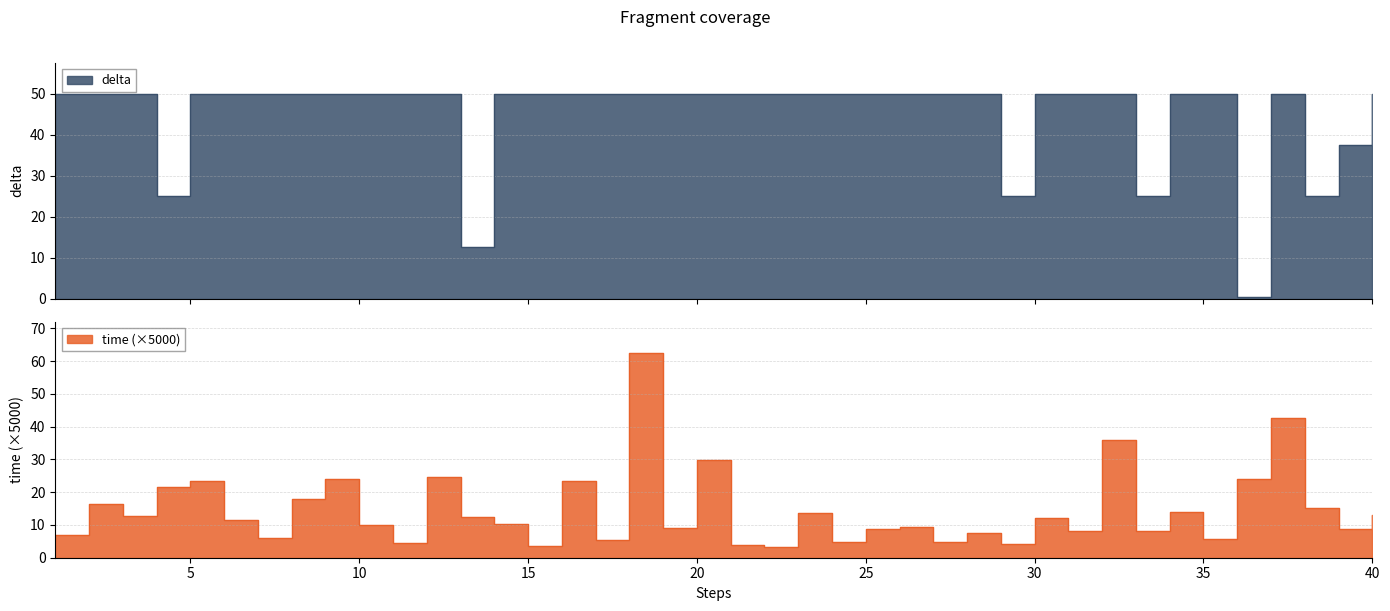

Rank the categories by delta value from lowest to highest.

36, 13, 38, 33, 29, 4, 39, 35, 32, 28, 31, 30, 37, 27, 22, 24, 25, 21, 40, 15, 17, 18, 23, 26, 1, 2, 3, 5, 6, 7, 8, 9, 10, 11, 12, 14, 16, 19, 20, 34